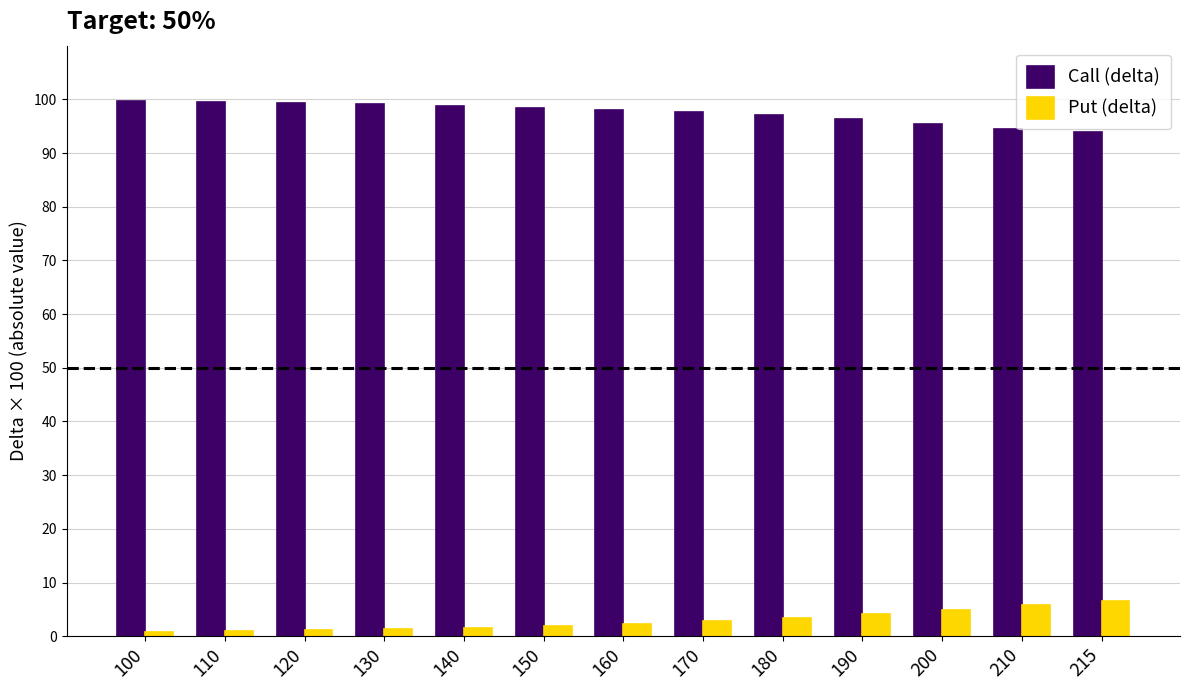

What is the spread (max minus min) of values at 200?

90.6